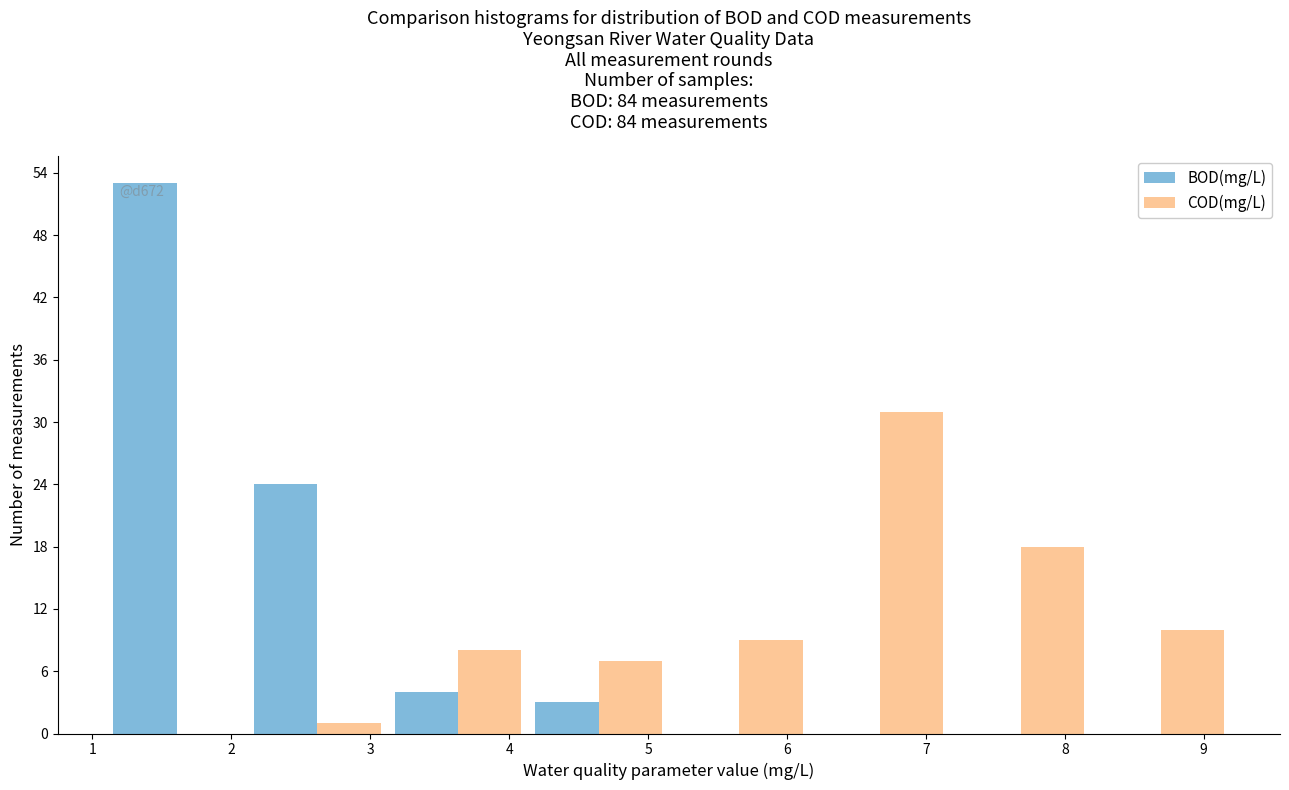

In the COD(mg/L) series, which range on the x-axis has the tallest bar?

6.2 to 7.2